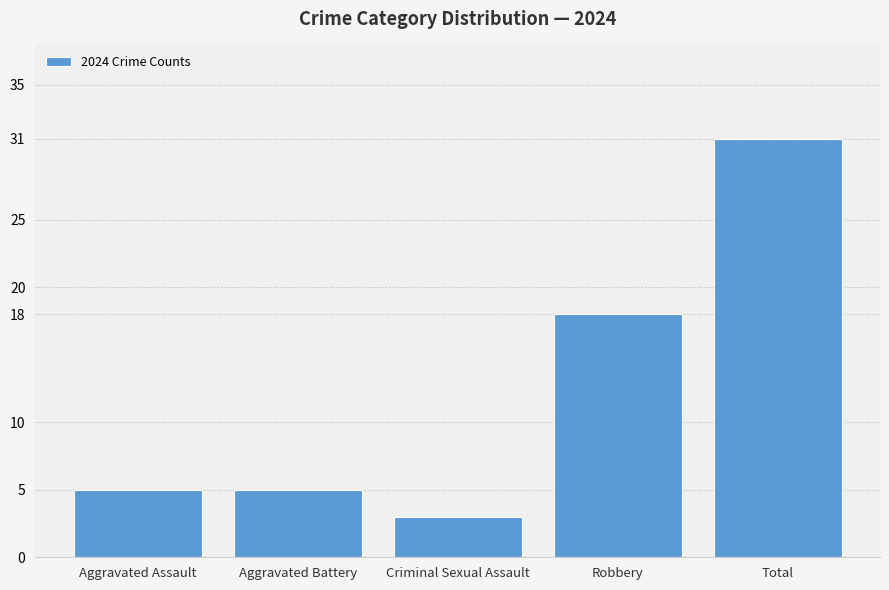

What is the difference between the values at Total and Aggravated Assault?

26